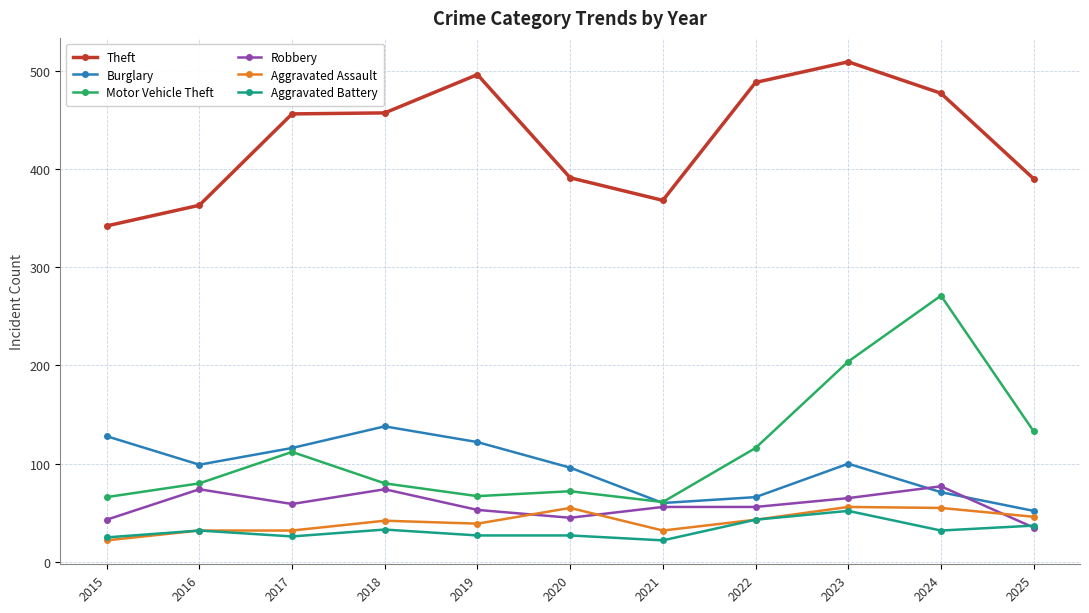

Count the number of data series in this chart.

6